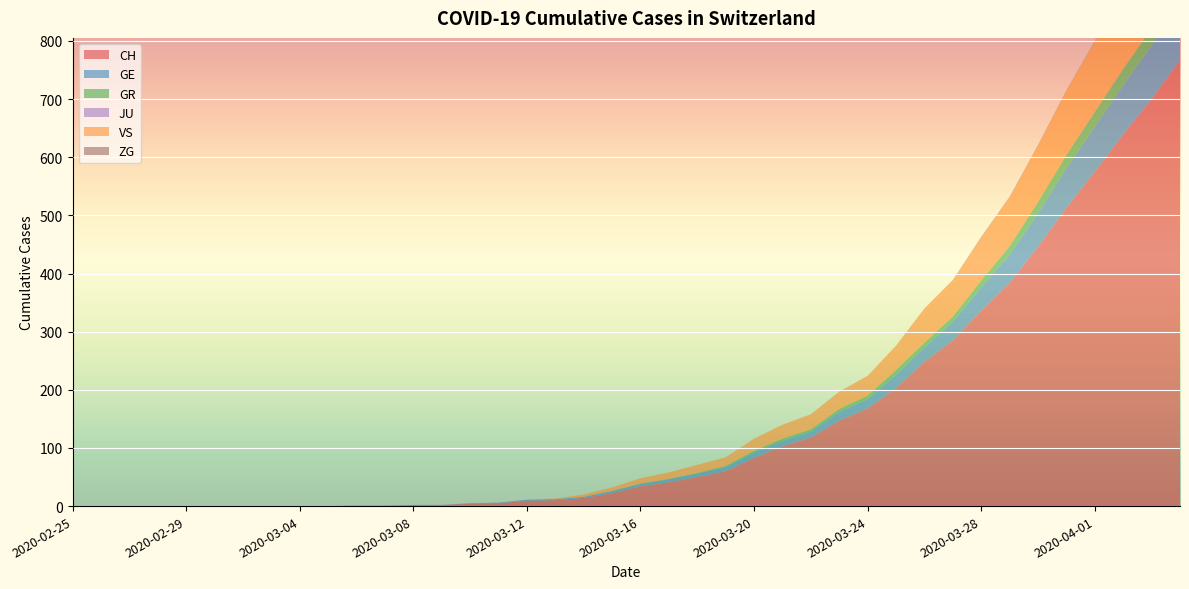

Reading left to right, list all the values displayed in this chart.

CH: 0	0	0	0	0	0	0	0	0	0	1	1	2	2	4	5	9	10	14	22	34	41	50	60	83	103	118	147	168	203	248	285	336	384	446	513	575	639	700	767
GE: 0	0	0	0	0	0	0	0	0	0	0	0	0	0	1	1	2	2	2	4	4	5	6	7	9	9	10	15	16	23	25	32	40	48	58	68	77	85	92	106
GR: 0	0	0	0	0	0	0	0	0	0	0	0	0	0	0	0	0	0	0	0	1	1	1	2	3	4	4	5	6	8	8	9	12	15	19	23	26	28	30	30
JU: 0	0	0	0	0	0	0	0	0	0	0	0	0	0	0	0	0	0	0	0	0	0	0	0	0	0	0	0	0	0	0	0	0	0	0	0	0	0	0	0
VS: 0	0	0	0	0	0	0	0	0	0	0	0	0	0	0	0	0	1	4	6	9	11	14	15	21	24	26	30	34	42	59	63	74	84	97	110	121	143	162	175
ZG: 0	0	0	0	0	0	0	0	0	0	0	0	0	0	0	0	0	0	0	0	0	0	0	0	0	0	0	0	0	0	0	0	1	1	1	1	1	1	1	2